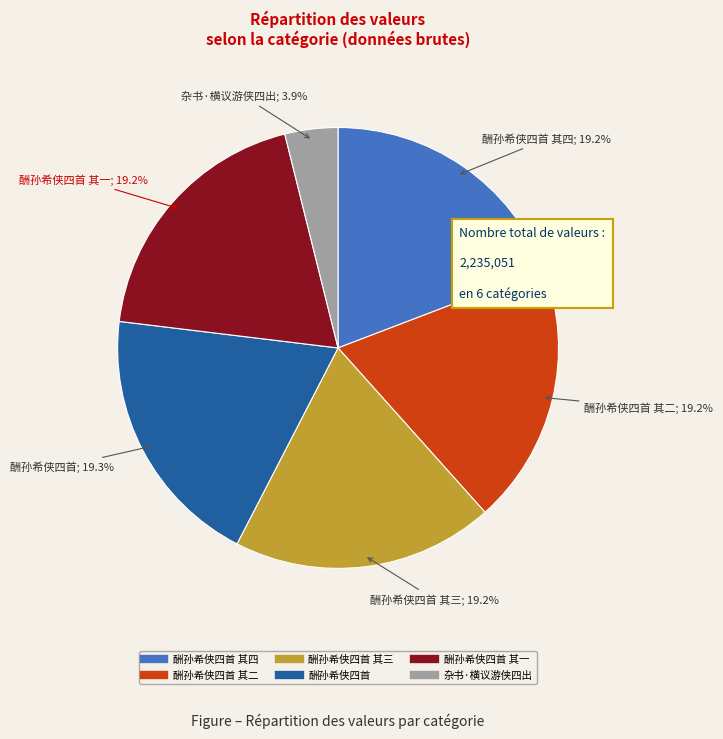

Is there any slice that represents more than half of the pie?

No